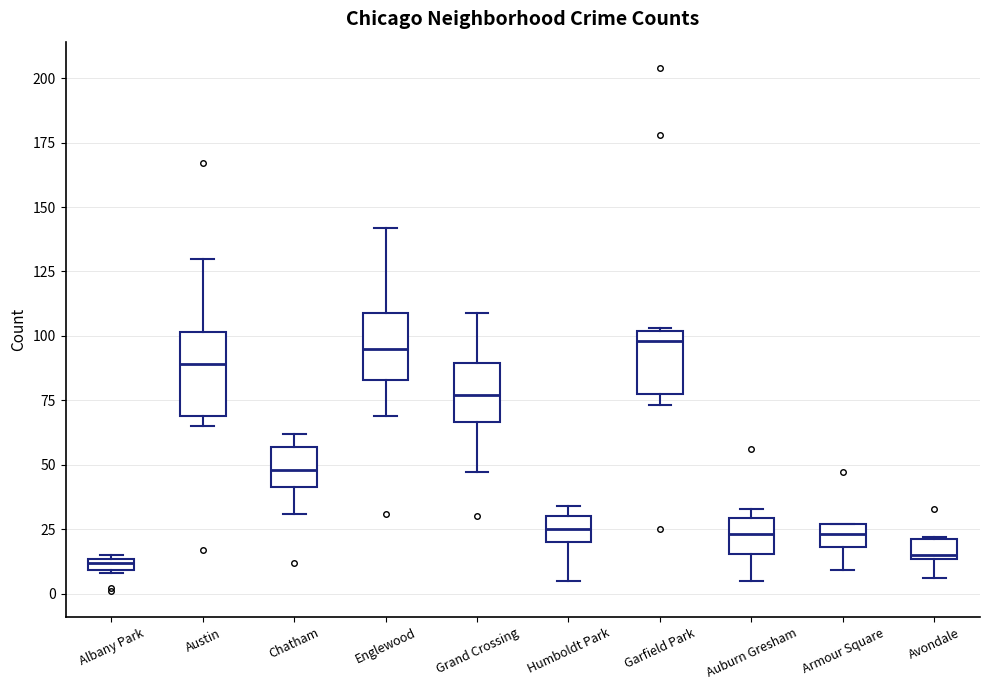

Comparing the boxes themselves (not the whiskers), which one is the tallest?

Austin